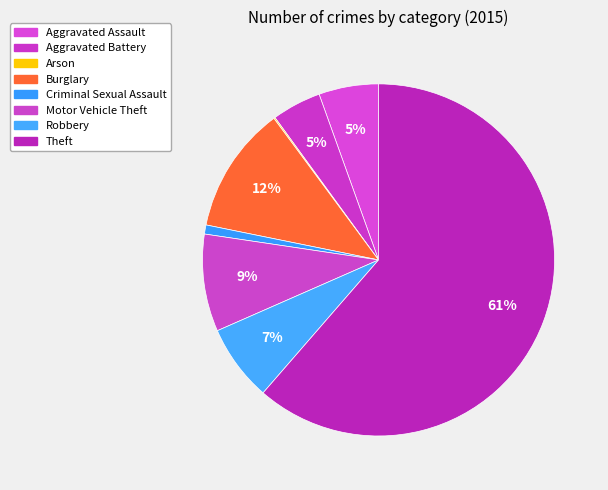

Is it true that Aggravated Battery is 5% of the pie?

True